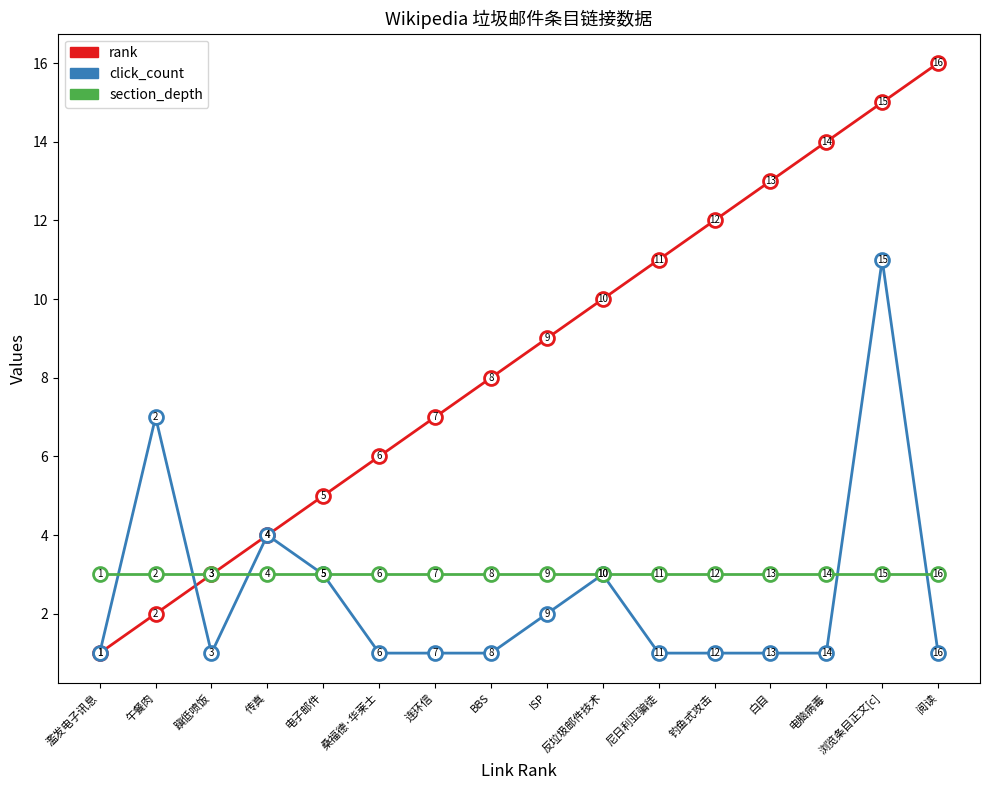

What is the label of the 11th point from the left?

尼日利亚骗徒